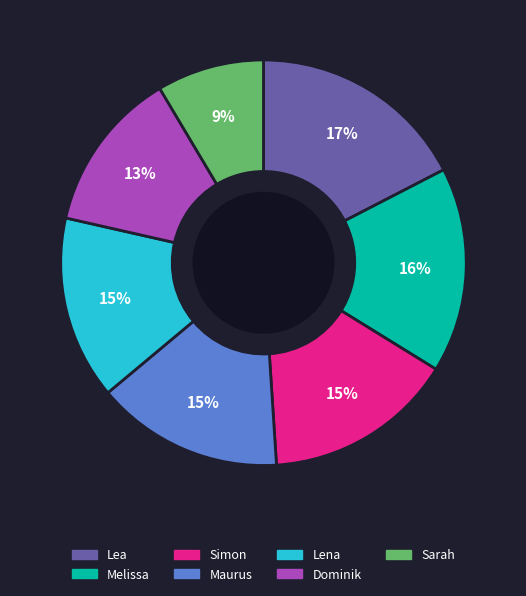

Does Simon account for over 50% of the chart?

No